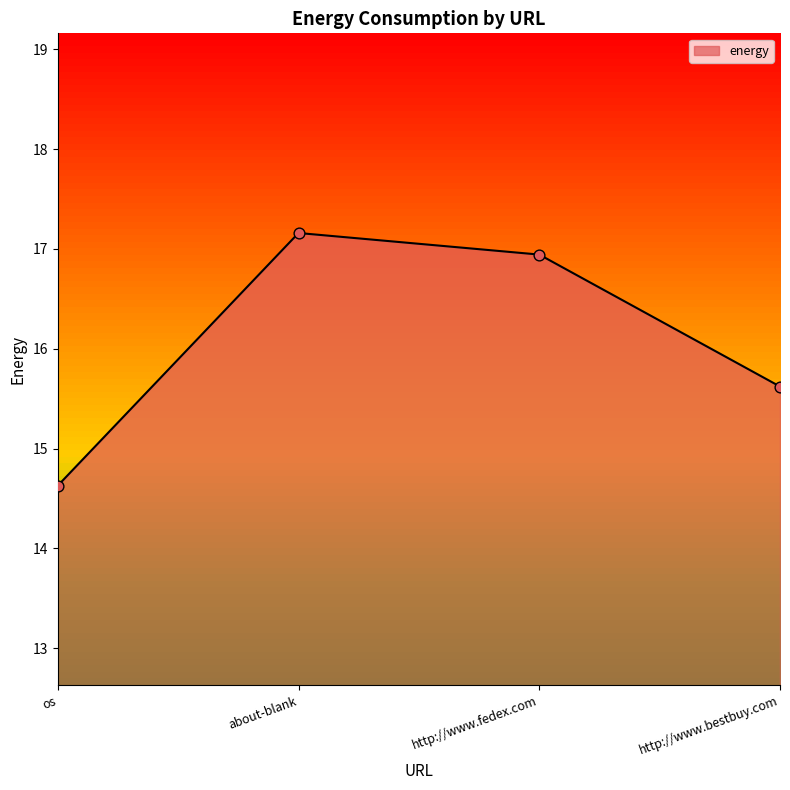

Which has a higher value, about-blank or http://www.bestbuy.com?

about-blank